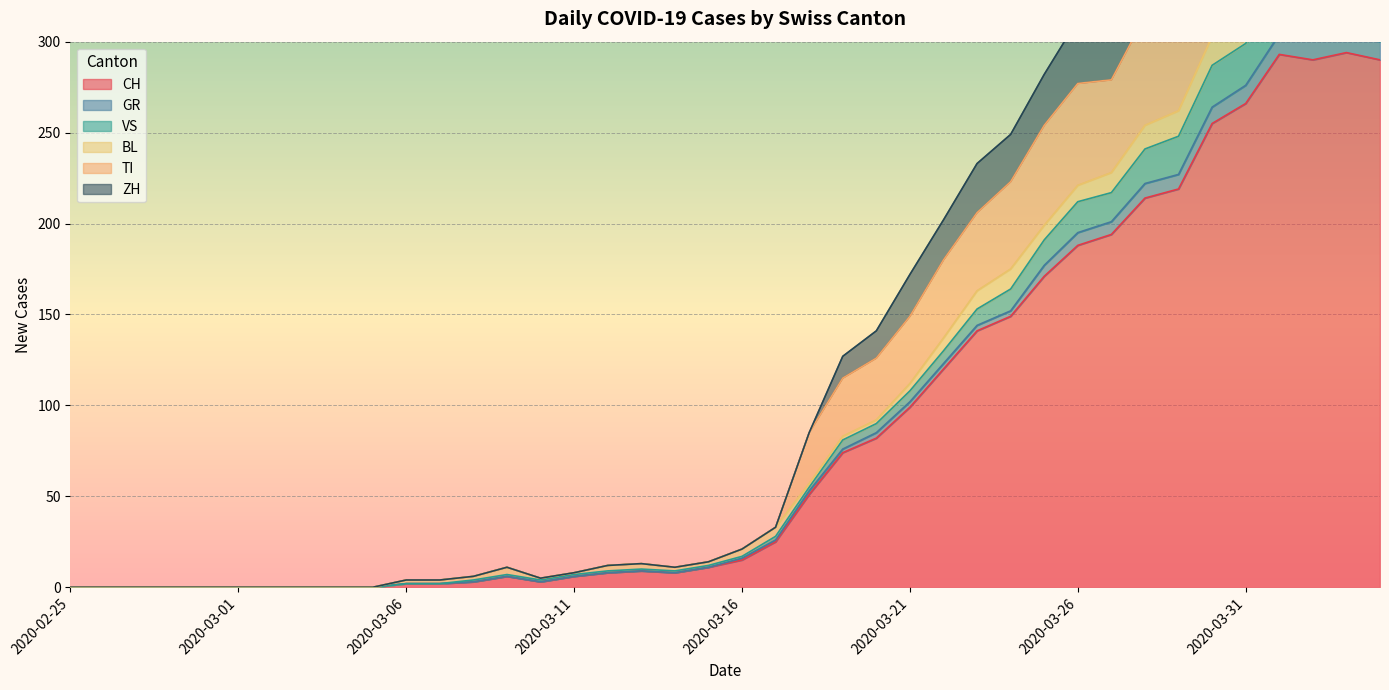

At which category does GR reach its first local peak?

2020-03-09